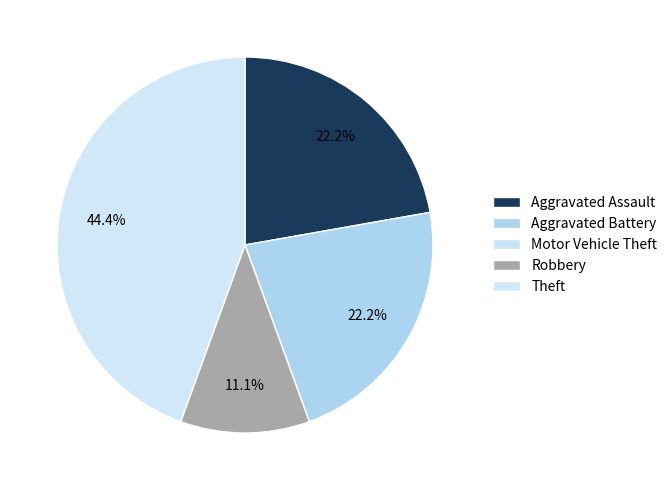

The Theft slice represents 31% of the pie. True or false?

False